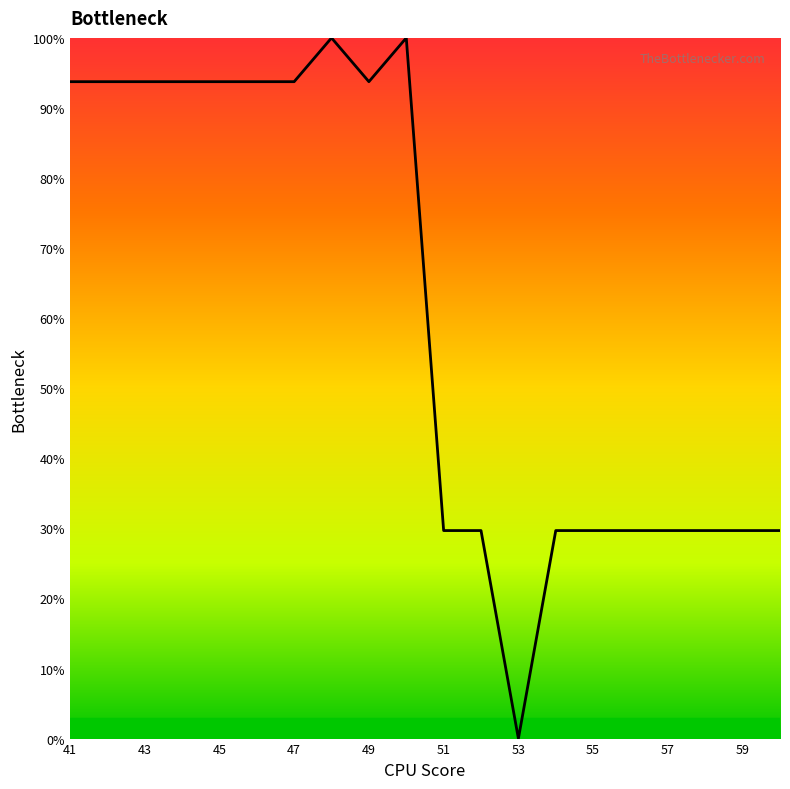

True or false: there are more than 1 points higher than both neighbors.

True